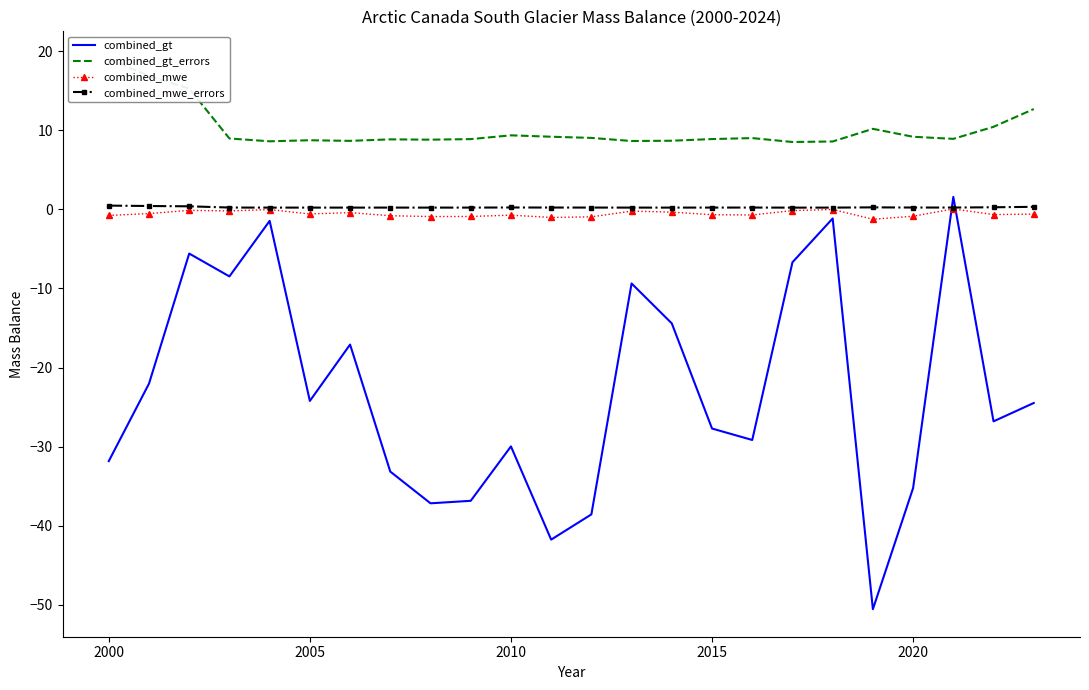

True or false: combined_gt and combined_gt_errors intersect in this chart.

False